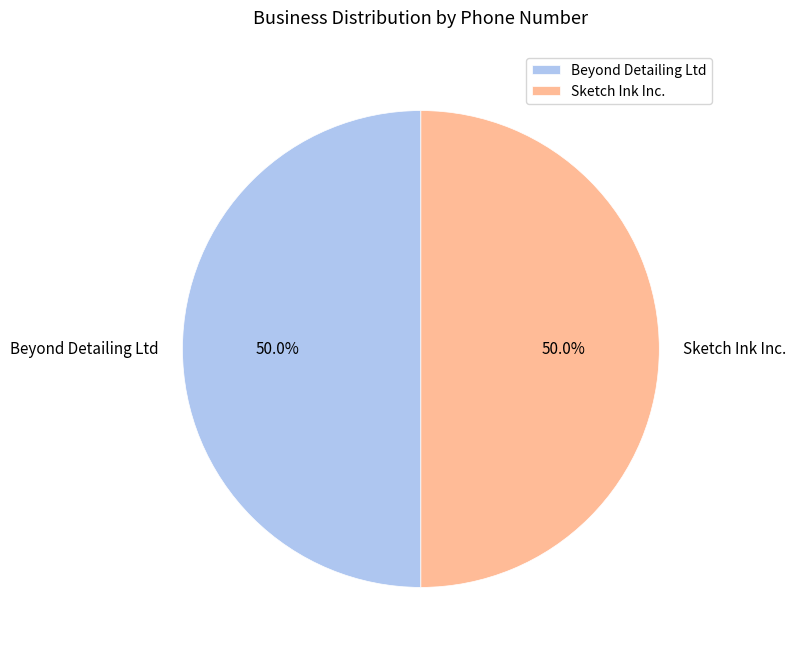

What percentage do Sketch Ink Inc. and Beyond Detailing Ltd together represent?

100.0%